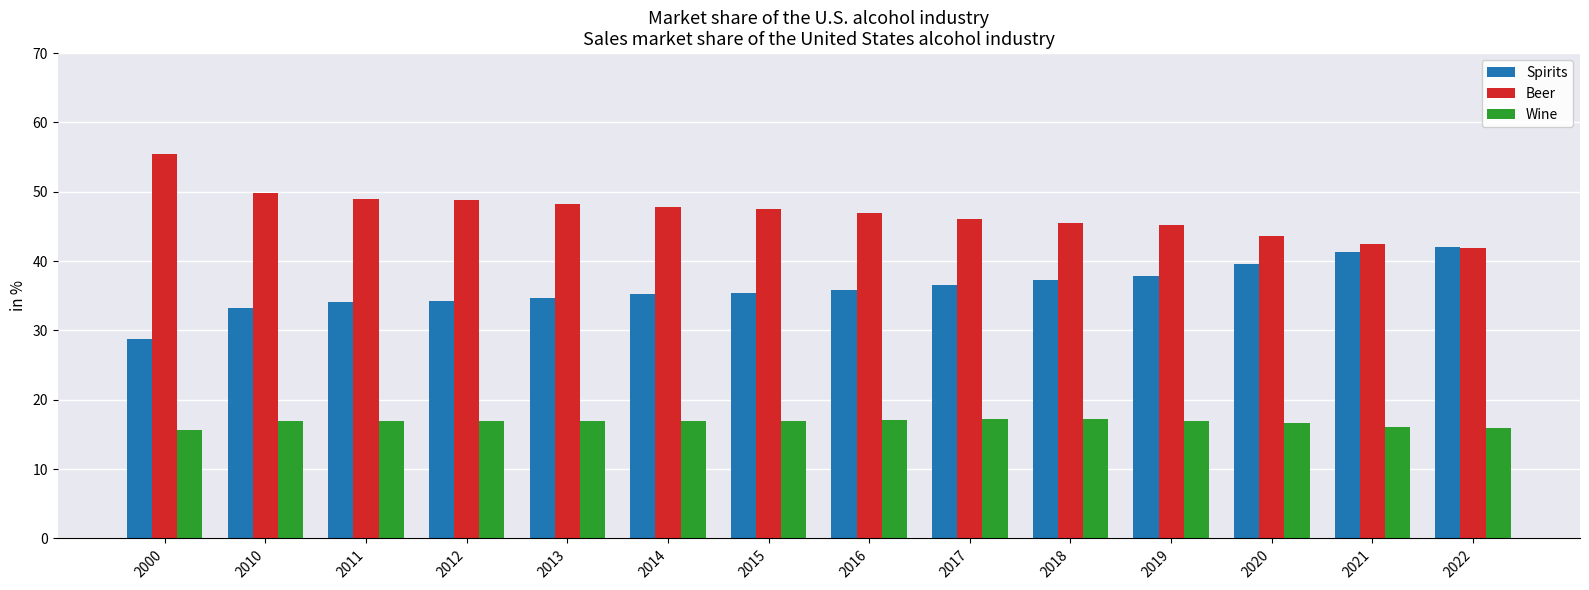

What is the total value across all series at 2012?

100.0